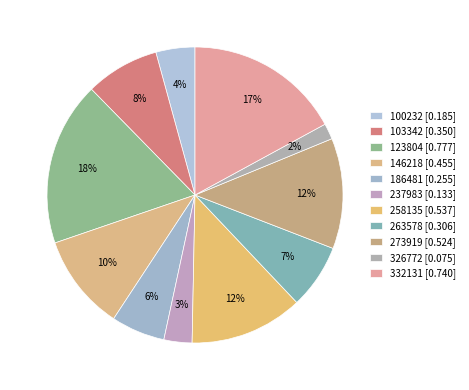

How many segments does this pie chart have?

11